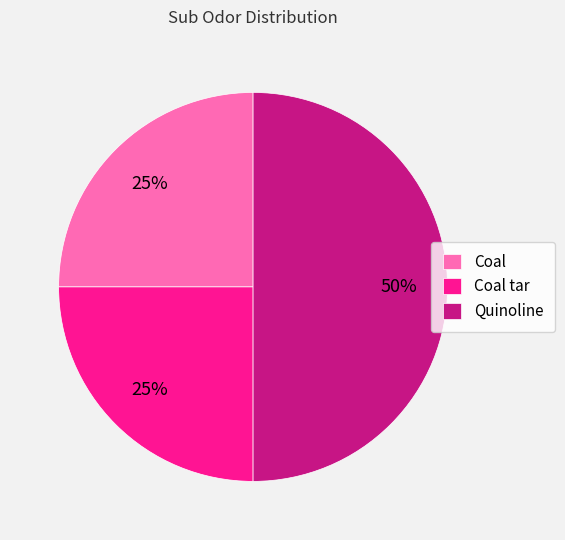

Count the number of slices in the pie.

3